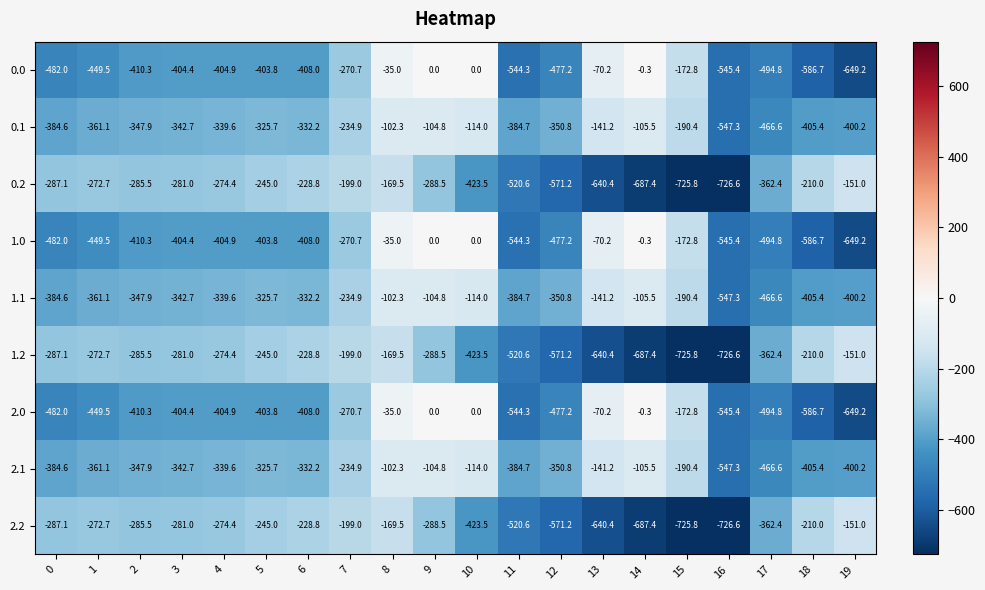

What is the spread (max minus min) of values at 4?

130.5